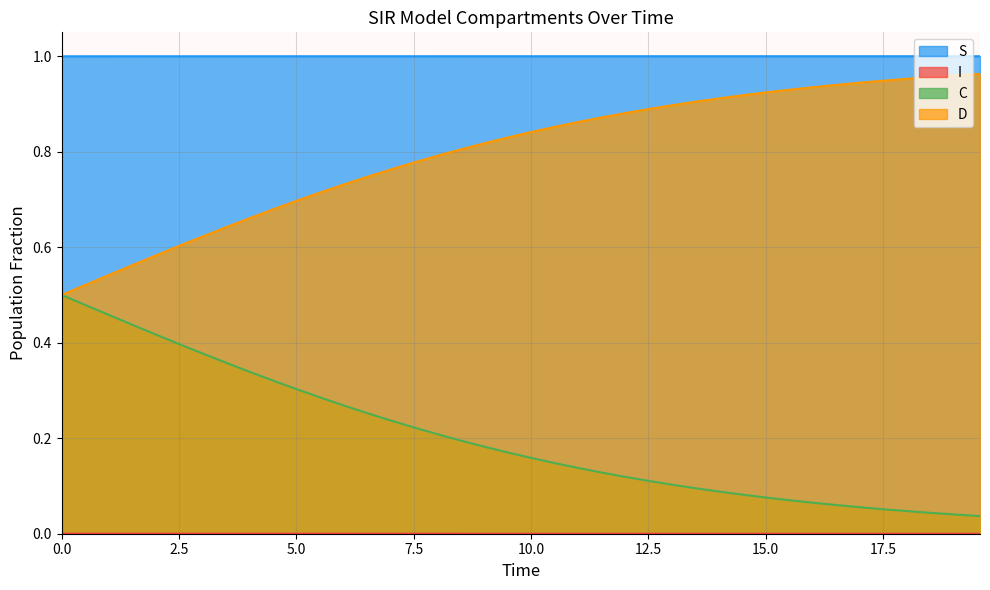

True or false: S and C cross at least once.

False